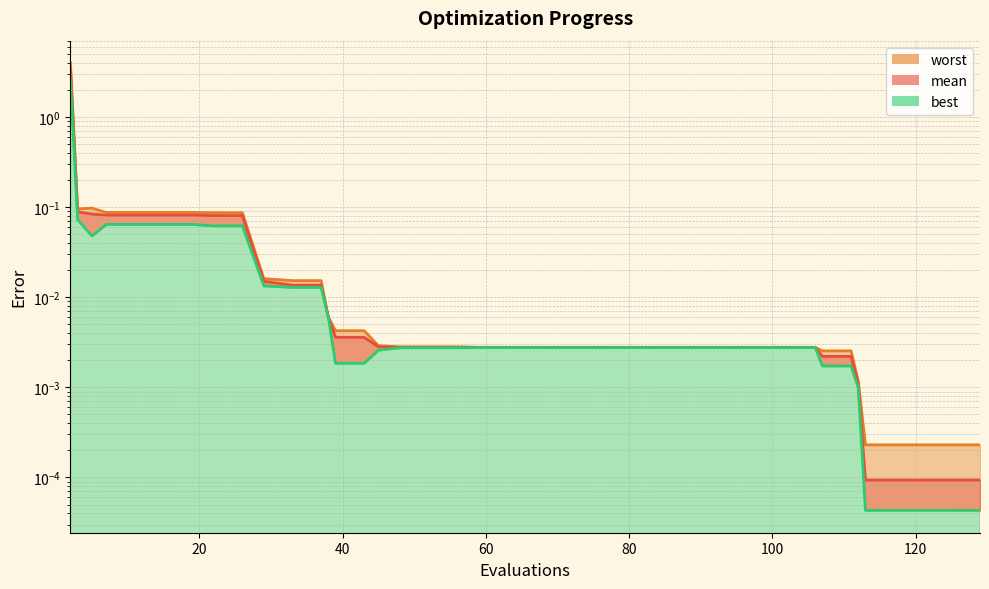

Rank the series at 37 from lowest to highest value.

best, mean, worst